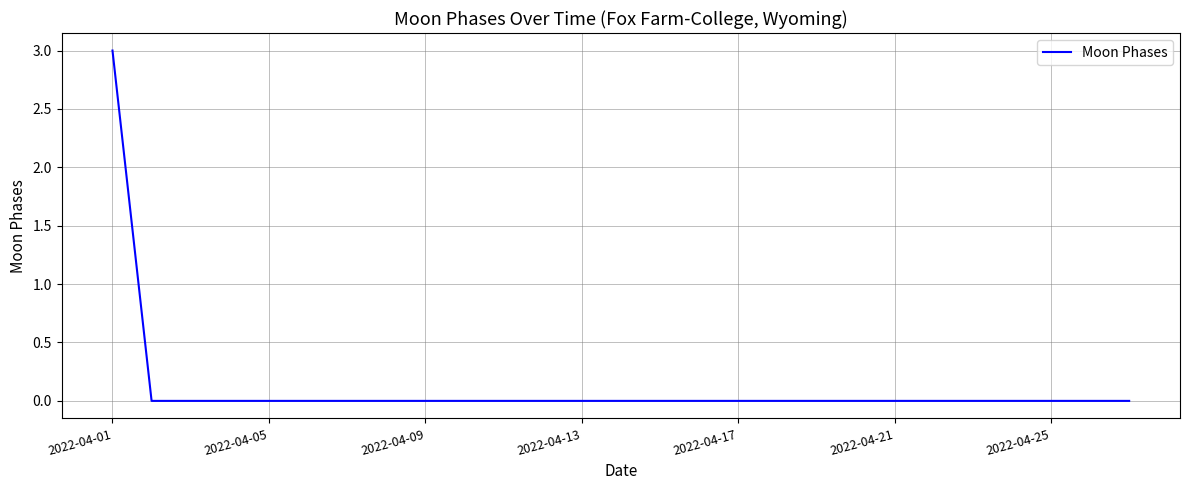

How many values are between 0 and 1?

26